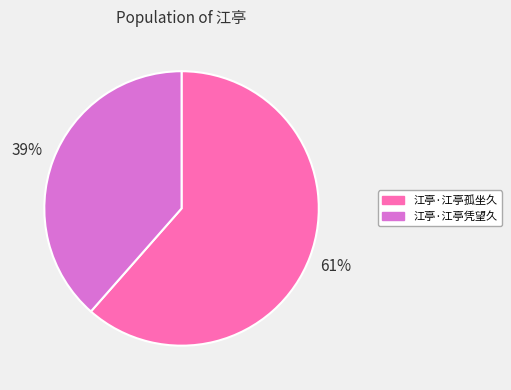

Is the sum of 江亭·江亭孤坐久 and 江亭·江亭凭望久 greater than half?

Yes